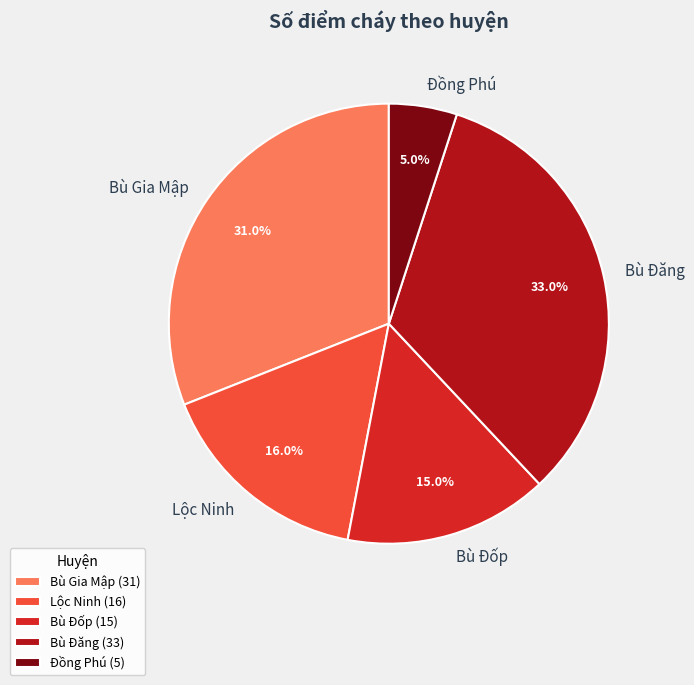

Is it true that Bù Đốp is 29% of the pie?

False